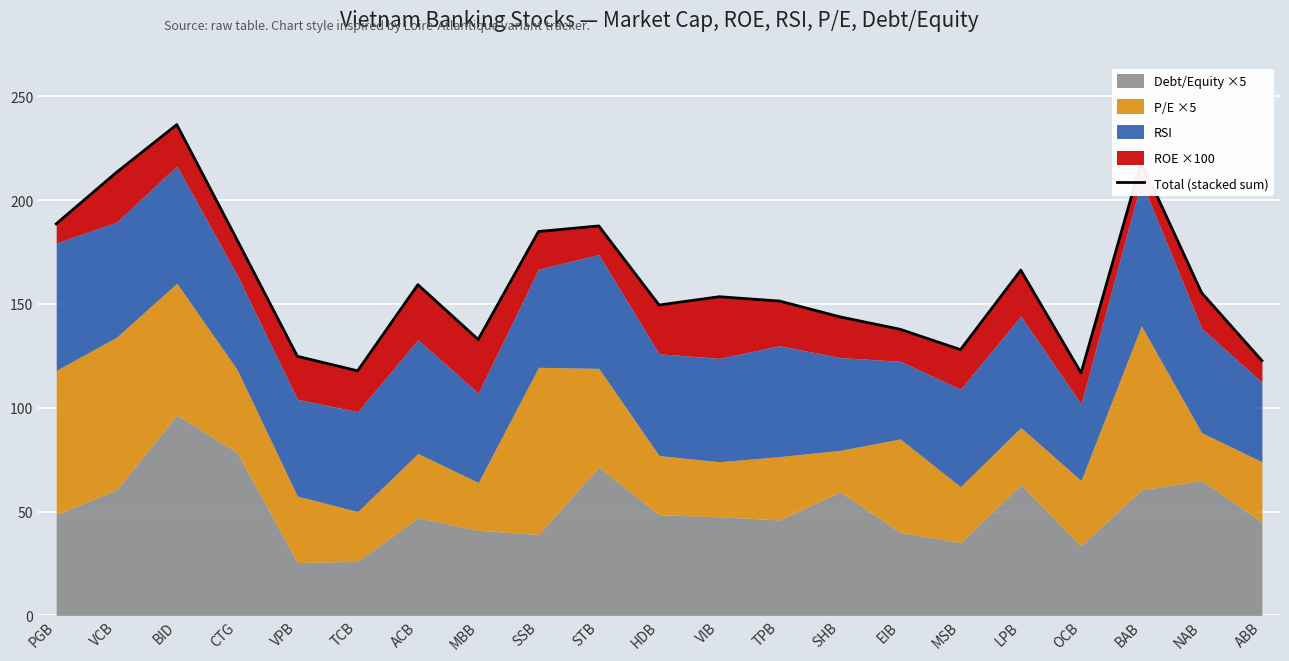

What is the label of the 6th point from the right?

MSB